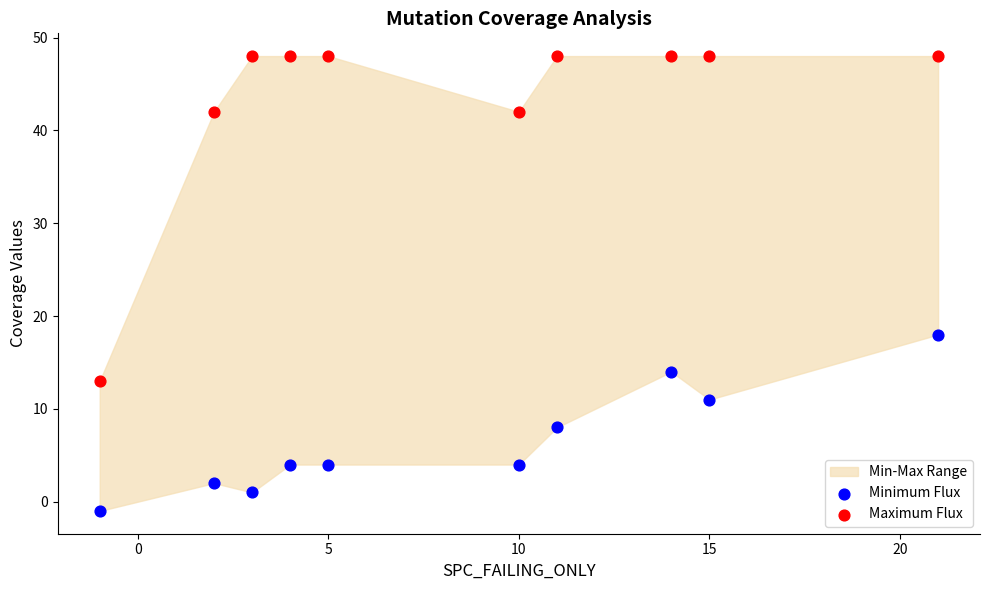

Which series contains the lowest Y value?

Minimum Flux